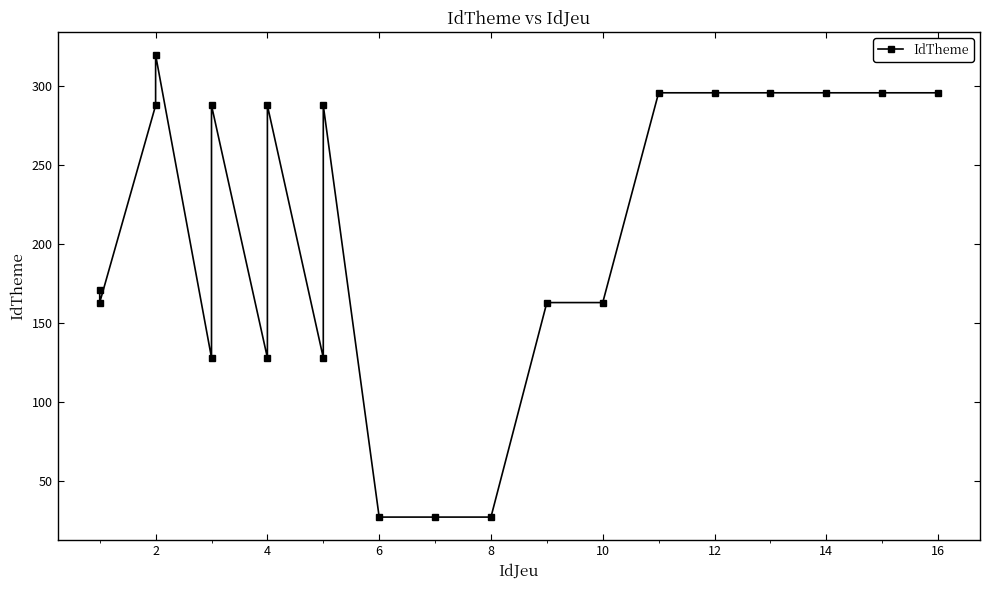

True or false: the data shows 10 at 11.

False